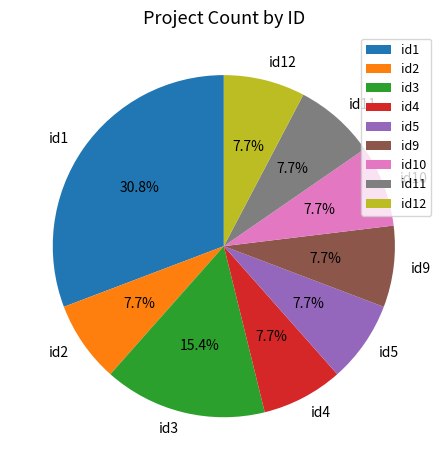

How many segments does this pie chart have?

9